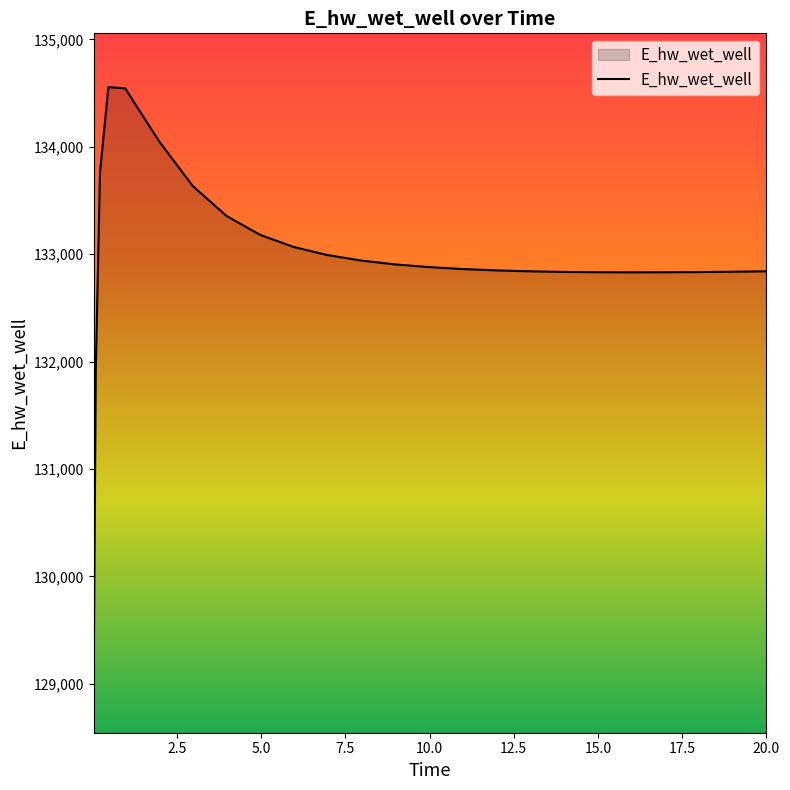

What is the minimum value shown in the chart?

129043.9